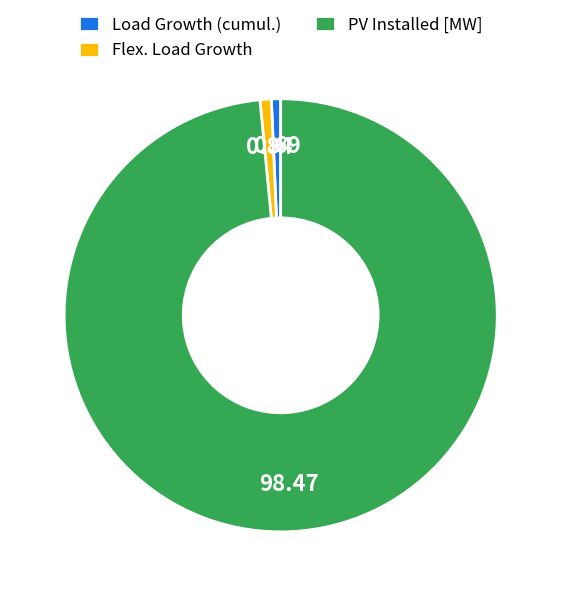

Do Load Growth (cumul.) and PV Installed [MW] together represent more than half of the pie?

Yes